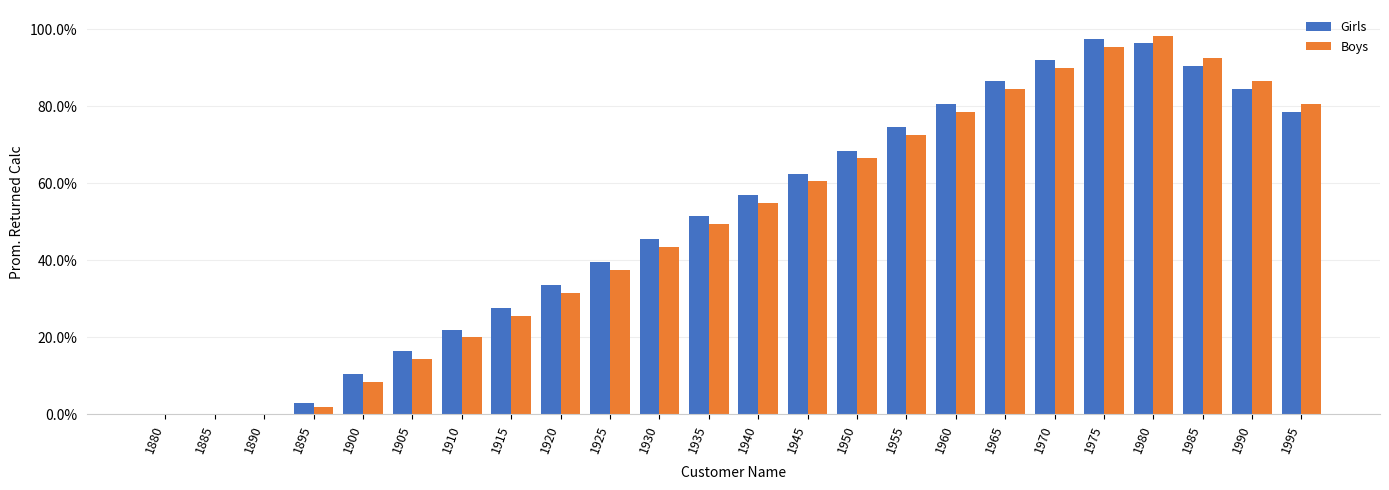

What is the average value of the Boys series?

49.7